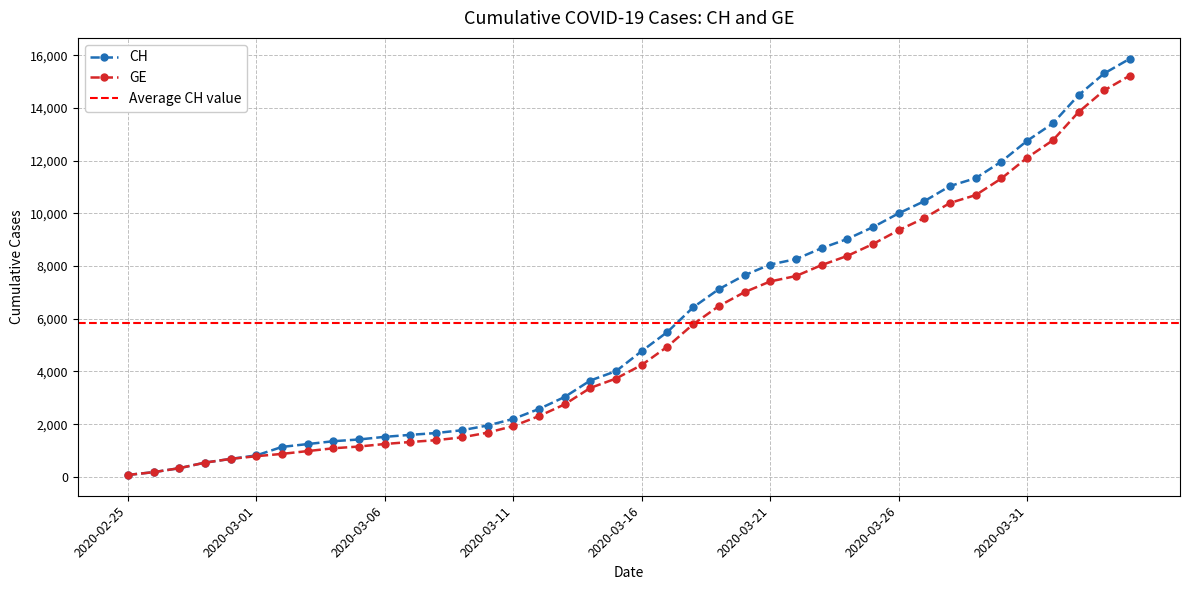

What is the difference between the highest and lowest values at 2020-03-10?

271